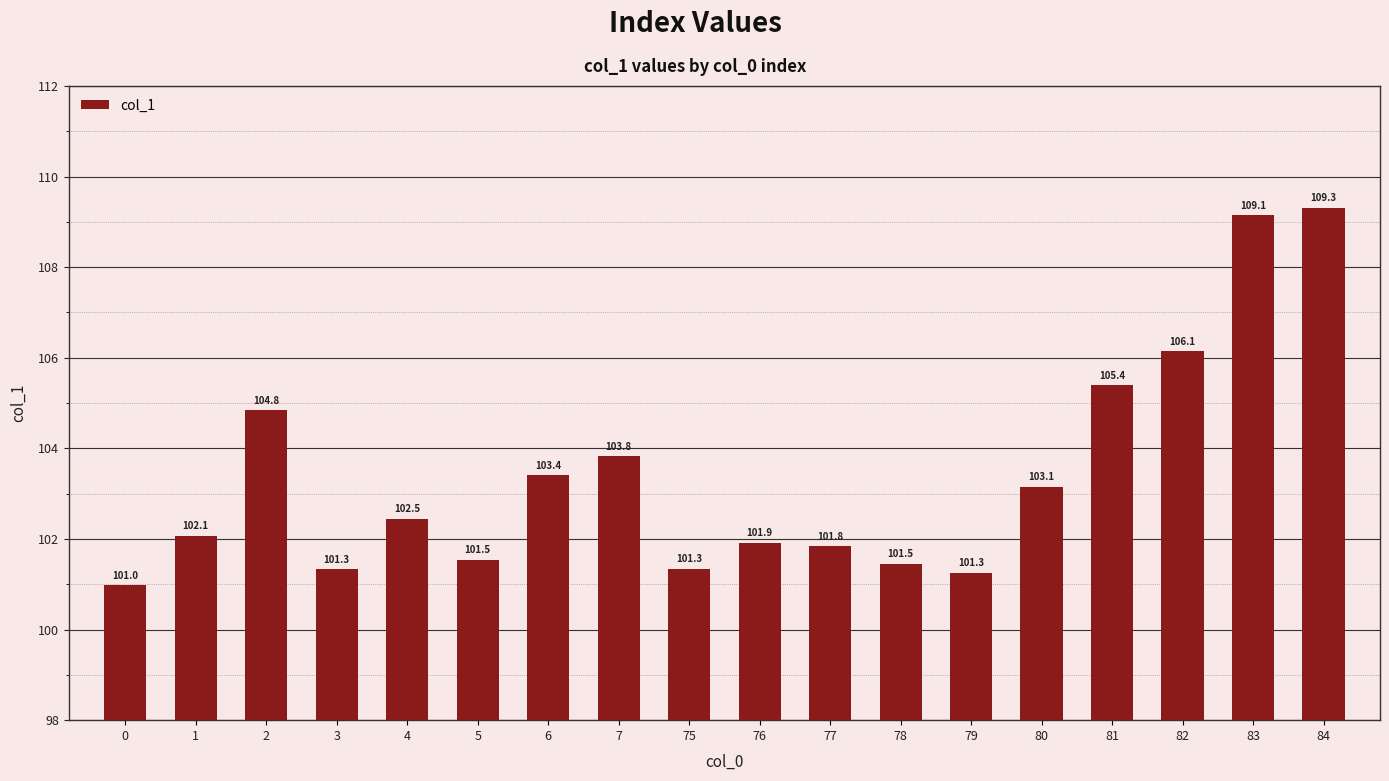

What is the ratio of the value at 2 to the value at 3?

1.0